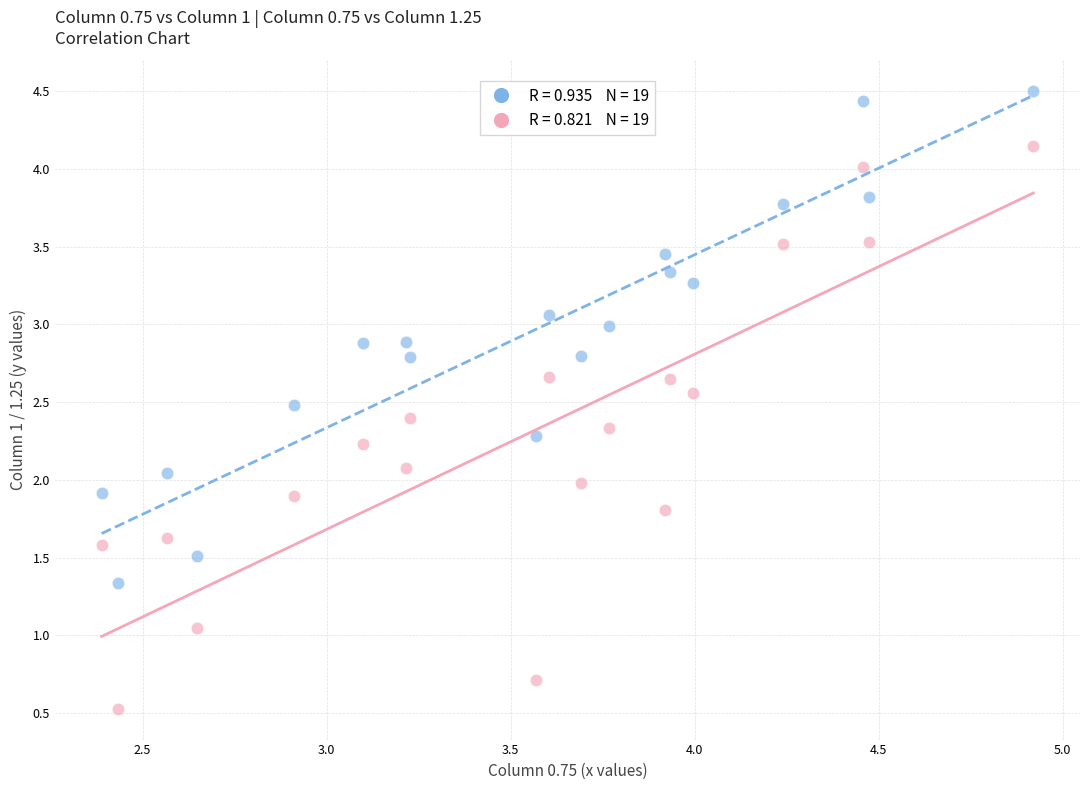

Across all data points, what is the range of Y values (max minus min)?

4.0